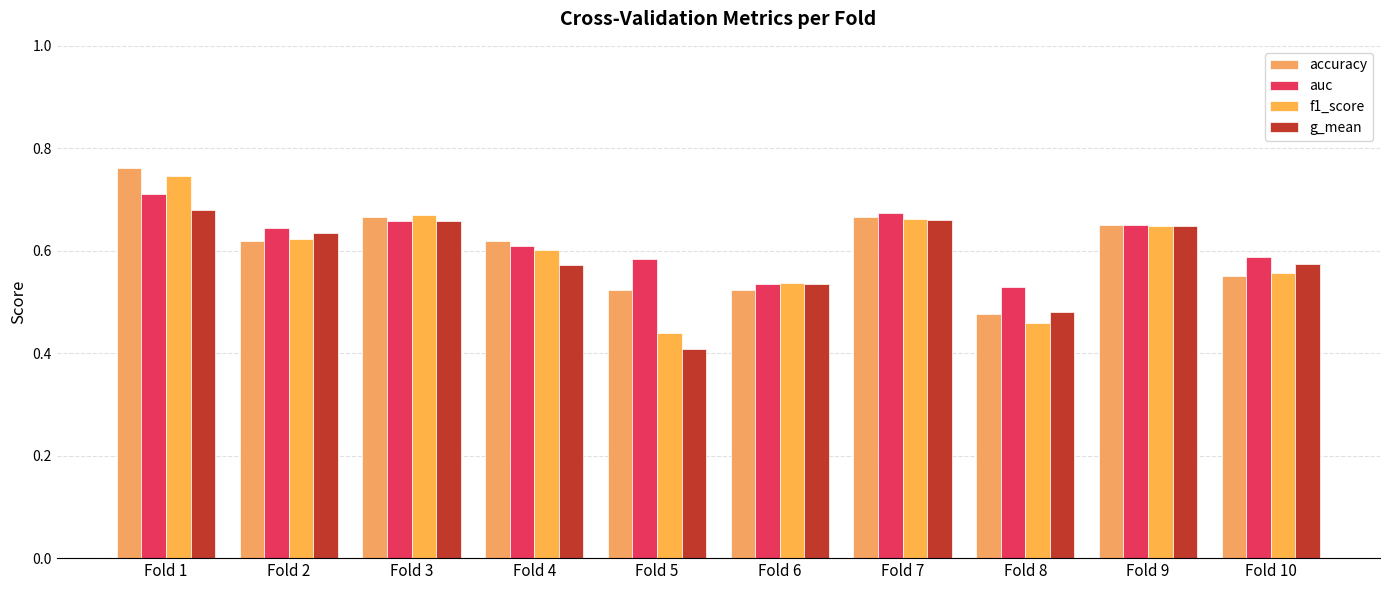

Rank the series by their maximum value, from highest to lowest.

accuracy, f1_score, auc, g_mean